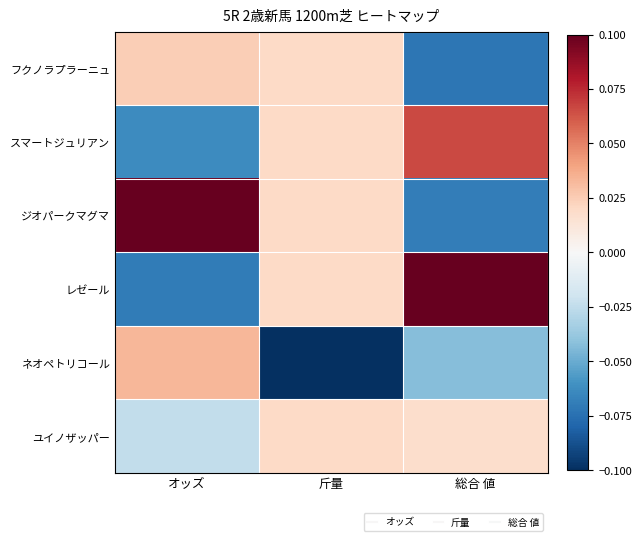

Which series has the largest total across all categories?

ジオパークマグマ